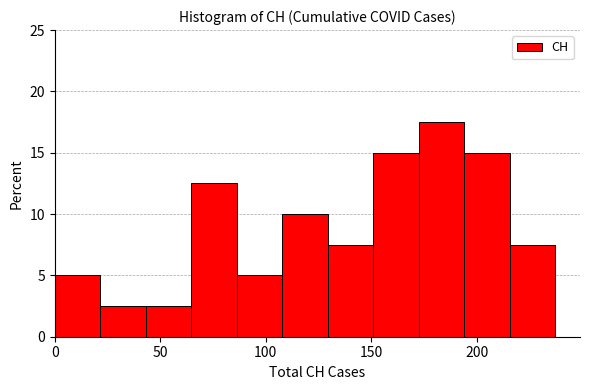

What is the height of the bar covering 0 to 20 on the x-axis? Neither the bar edges nor the heights are printed on the chart, so give them approximately, as read against the axes.

5.0